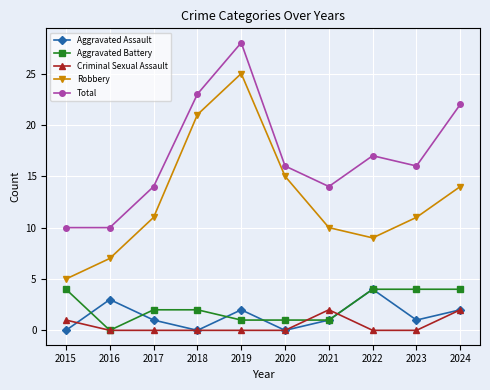

Between 2015 and 2016, which series saw the biggest shift?

Aggravated Battery